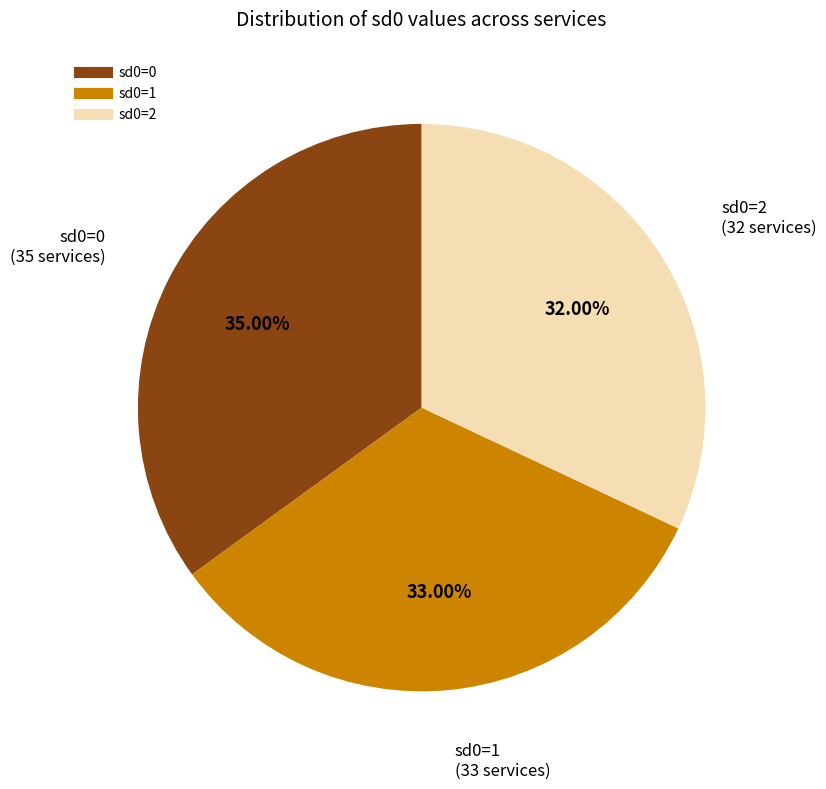

True or false: sd0=0 accounts for 35% of the total.

True